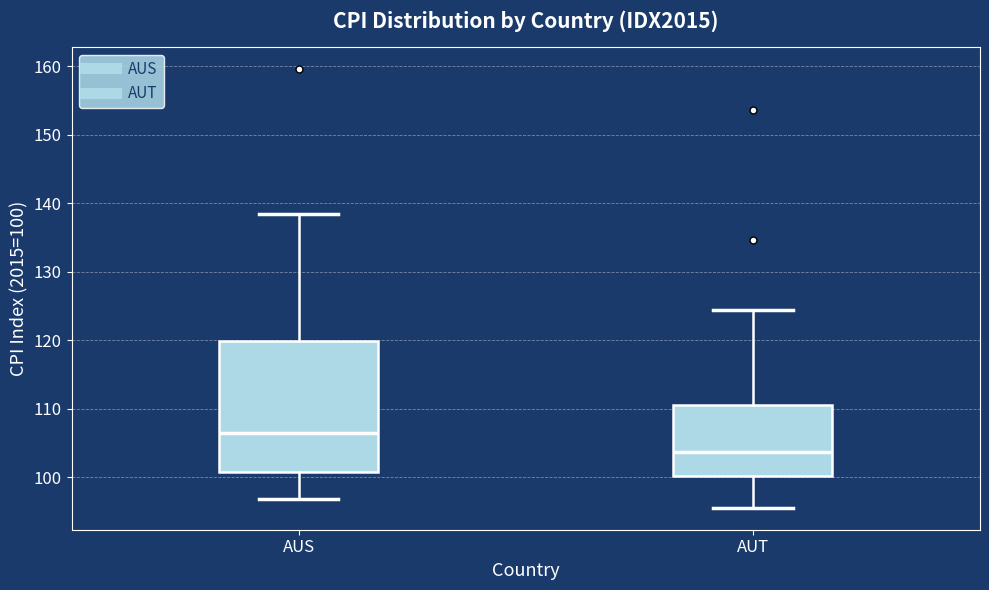

Reading left to right, transcribe this box plot: for each box, give where its median line is, the range the box spans, and where its two whiskers end, as read against the y-axis. The values are not printed on the chart, so give them approximately, as read against the axis.

AUS: median 106, box 101 to 120, whiskers 97 to 138
AUT: median 104, box 100 to 111, whiskers 96 to 124